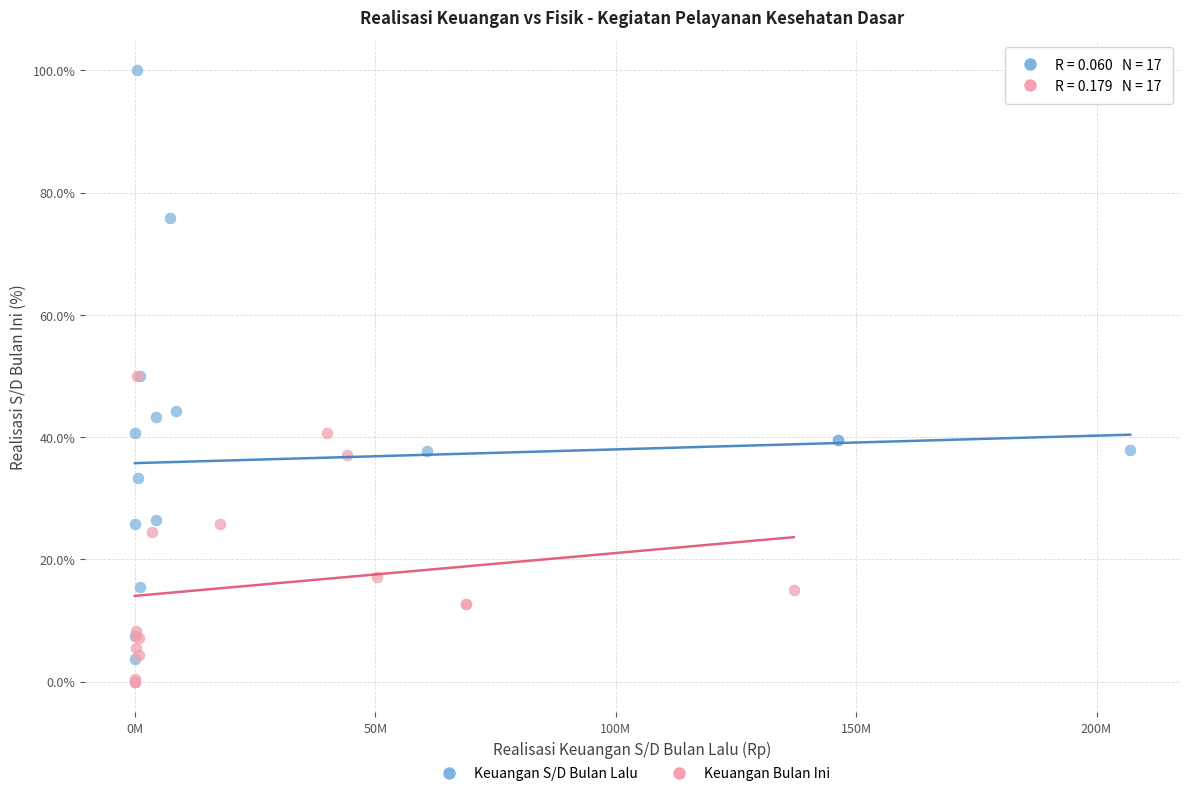

Which series has the largest Y range (max minus min)?

Keuangan S/D Bulan Lalu